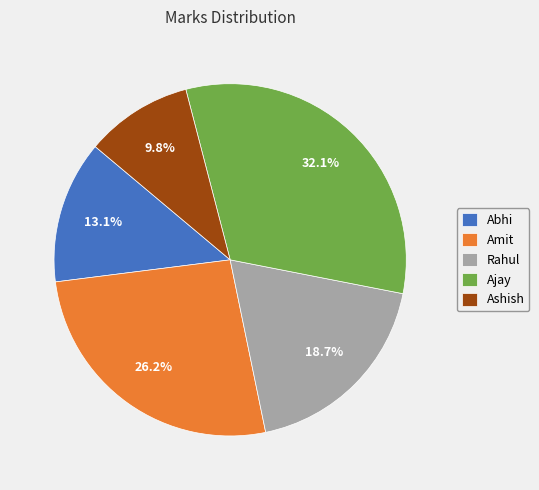

To the nearest percent, what is the average slice percentage?

20%